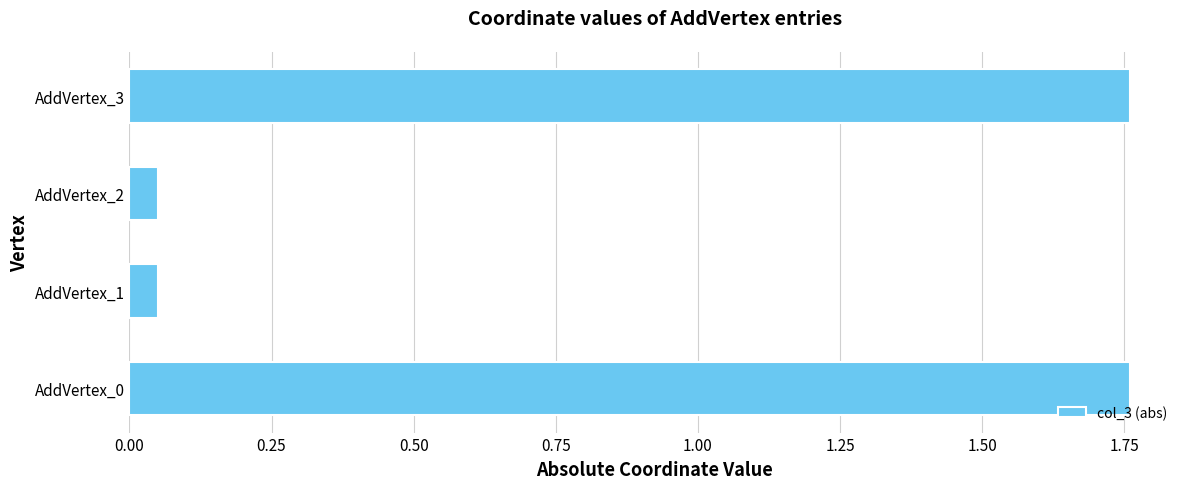

How many categories are shown in the chart?

4